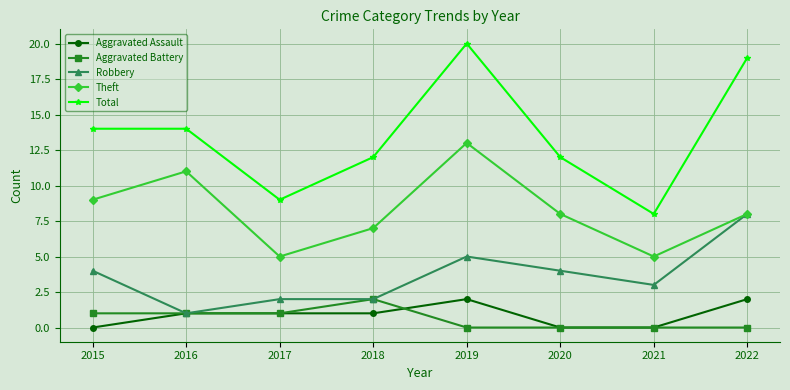

What is the value of the Total point at the 7th from the left?

8